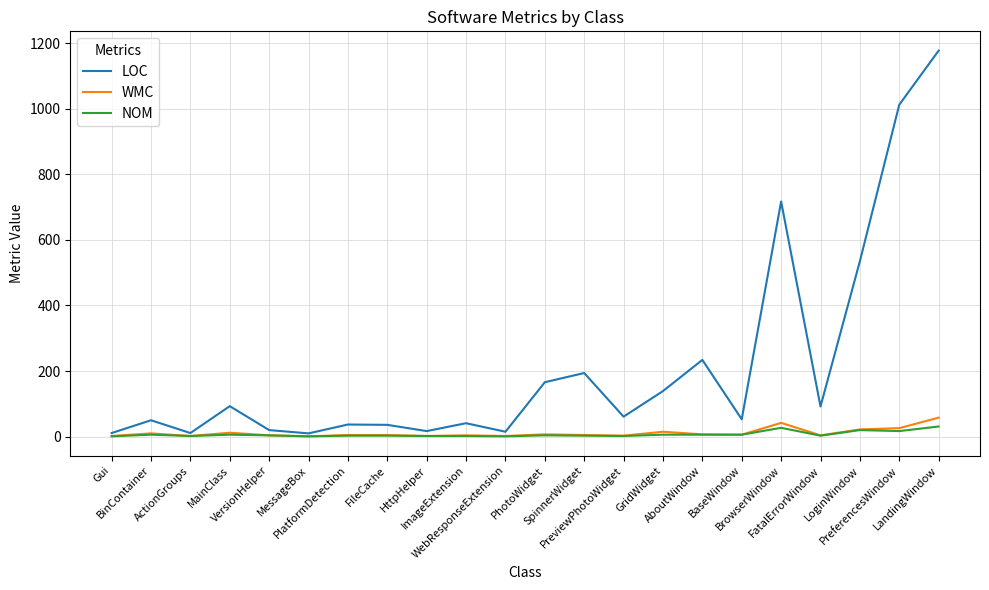

Between ActionGroups and PreviewPhotoWidget, which series saw the biggest shift?

LOC